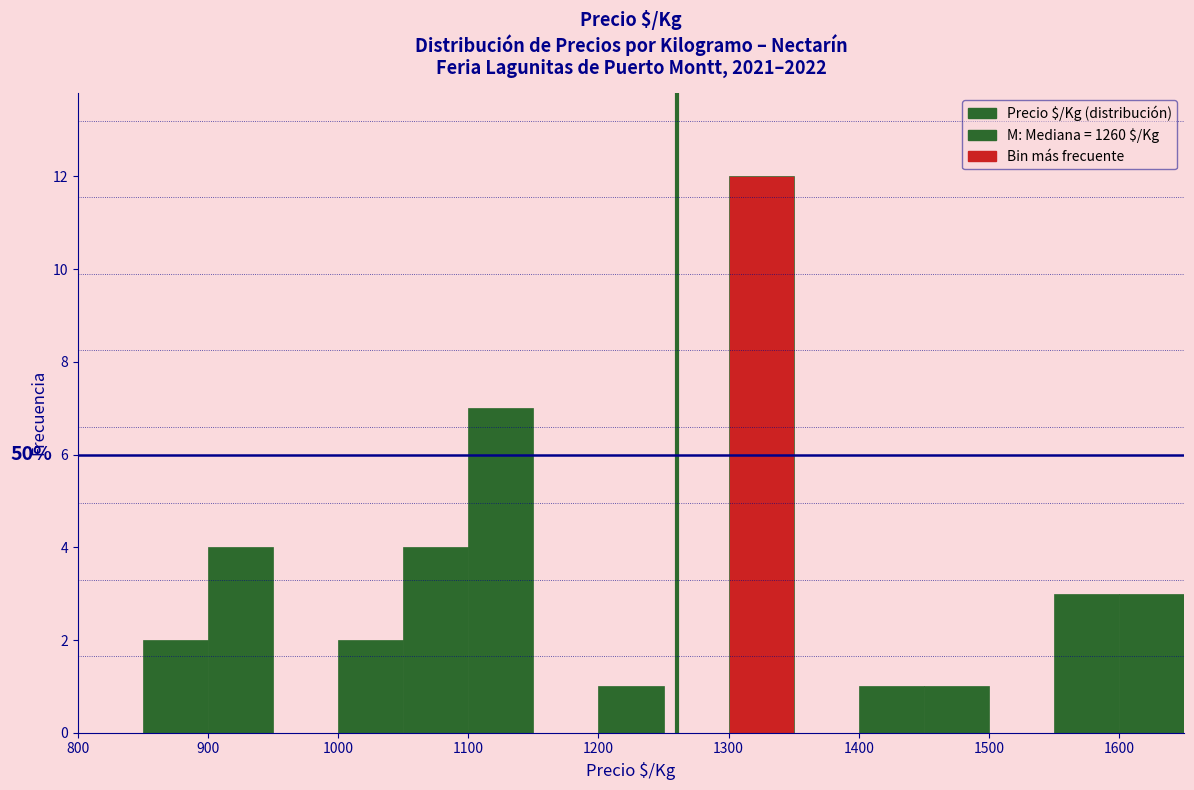

Over which range of the x-axis is the bar tallest?

1300 to 1350